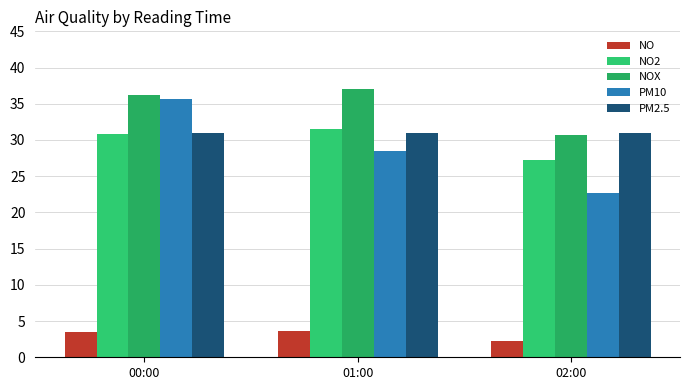

At how many categories does at least one series exceed 16?

3